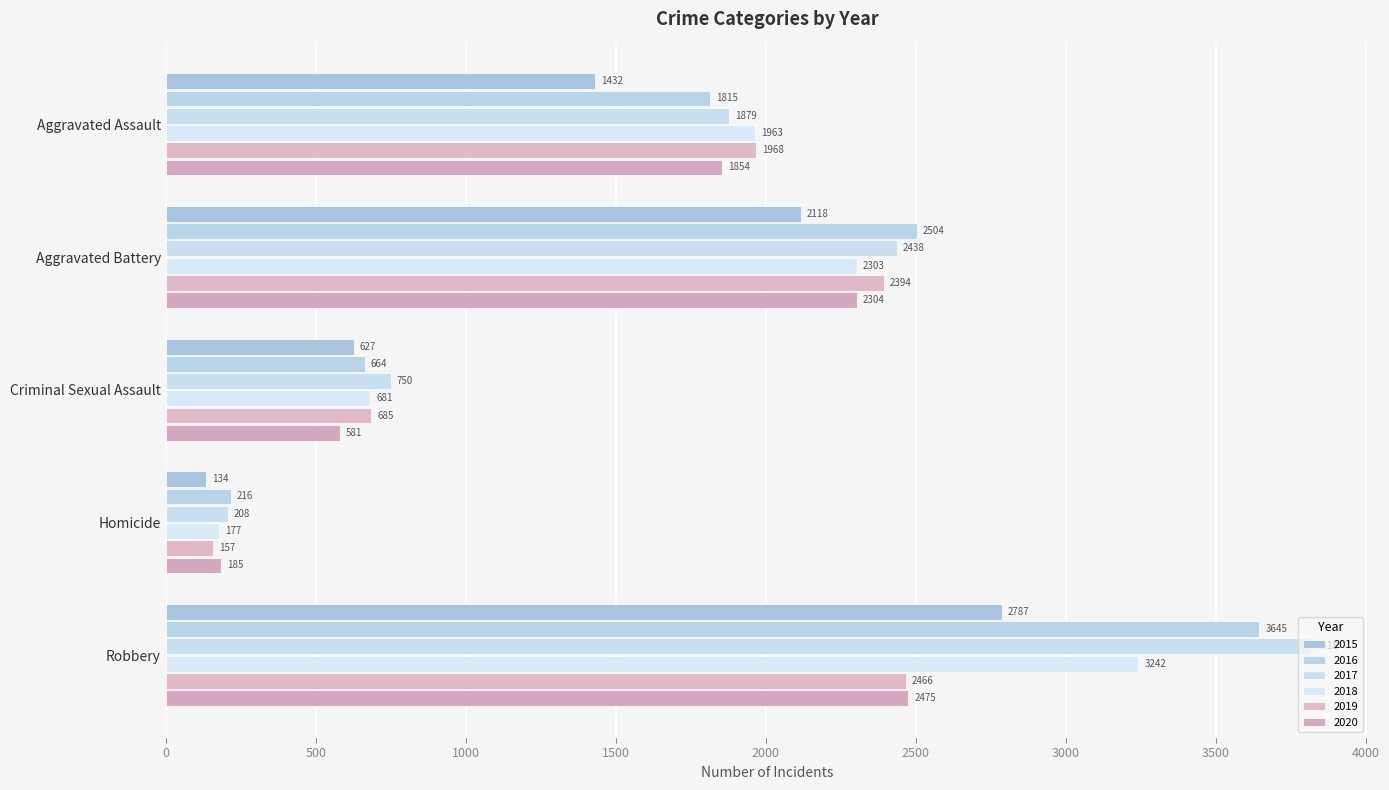

Count the number of categories in the chart.

5